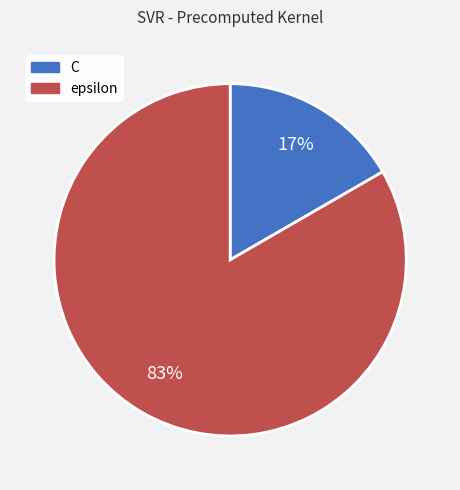

Count the number of slices in the pie.

2